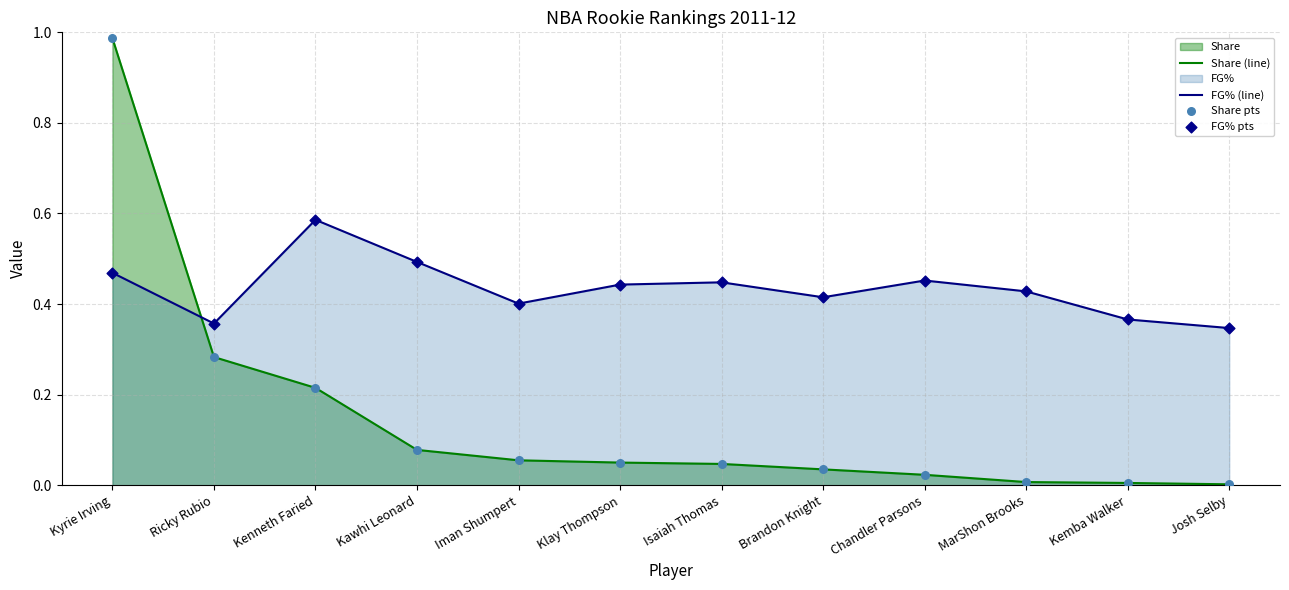

Is the value of FG% (line) at Josh Selby greater than the value of Share (line) at Kyrie Irving?

No